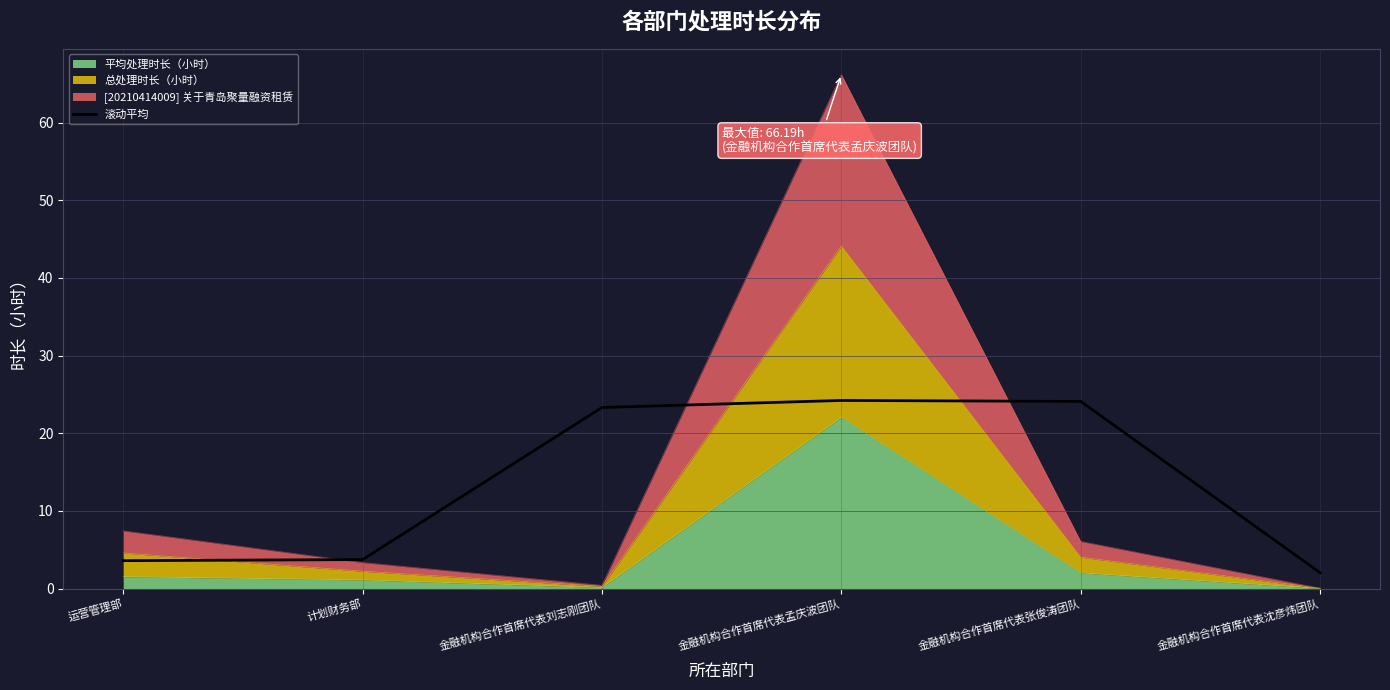

What is the change in value from 金融机构合作首席代表刘志刚团队 to 金融机构合作首席代表孟庆波团队?

+0.9